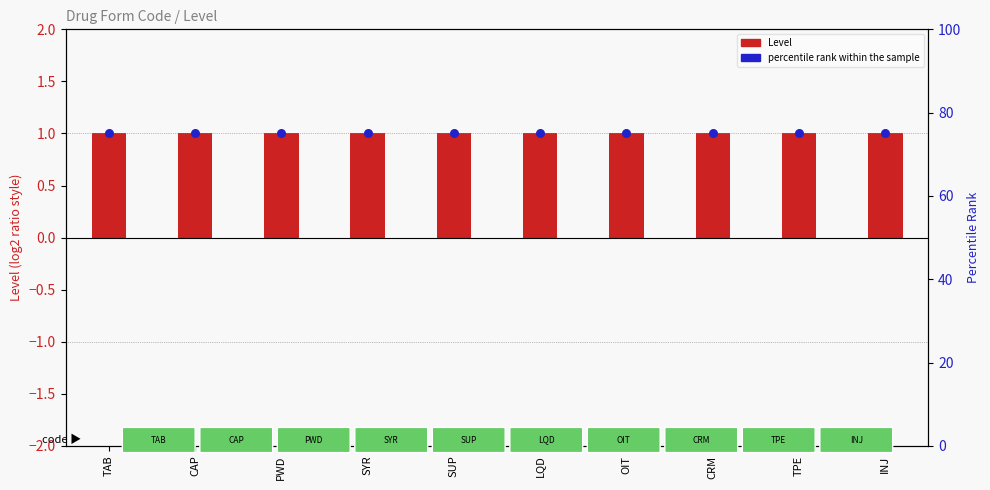

At which category is the sum across all series the highest?

TAB